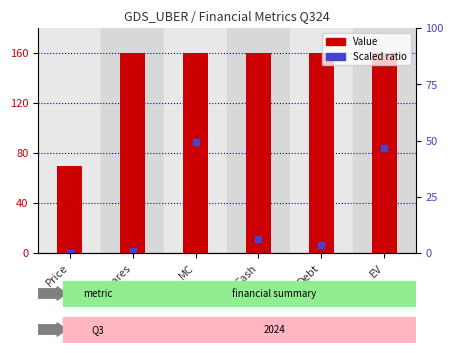

Which series has the largest total across all categories?

Value